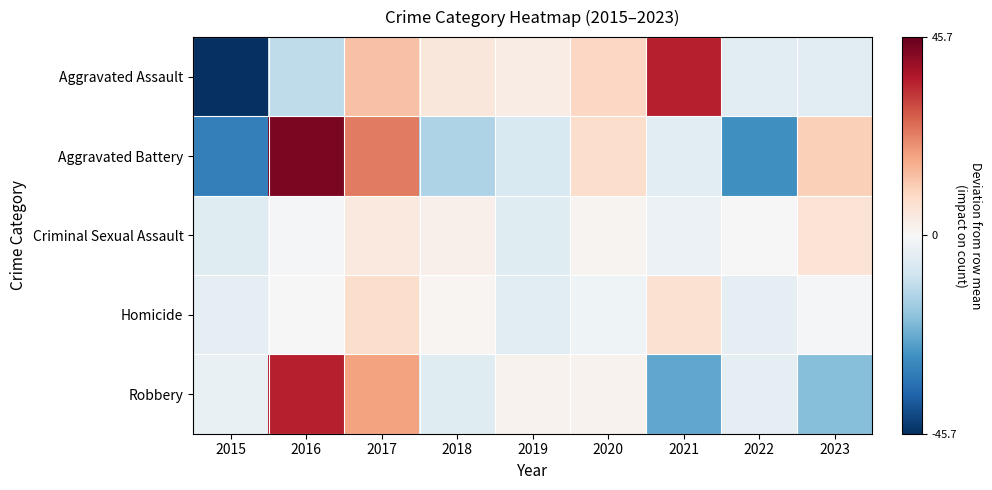

Which has a higher value, 2015 or 2021?

2021